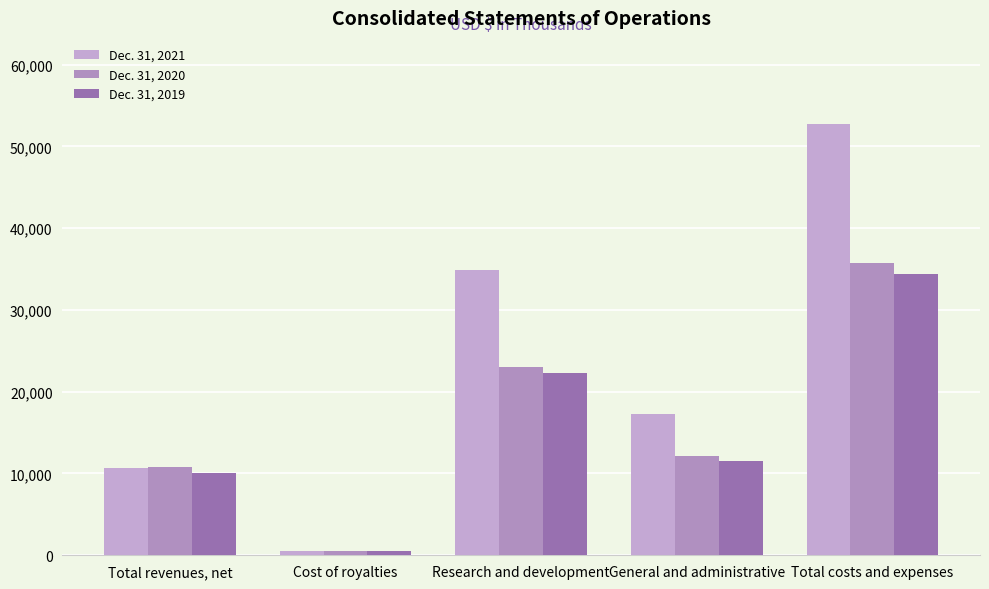

Count the number of data series in this chart.

3